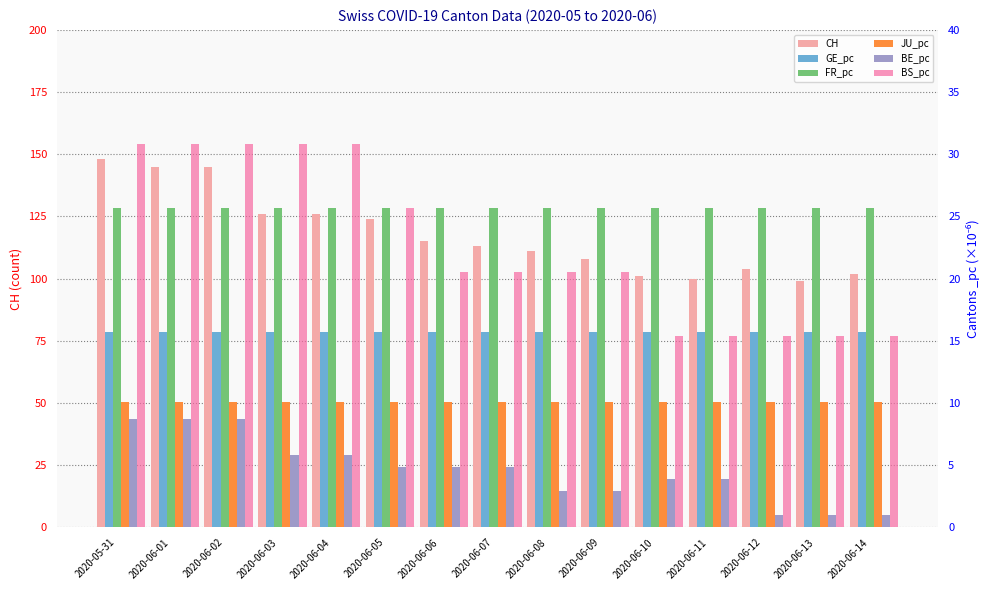

How many series are shown in this chart?

6